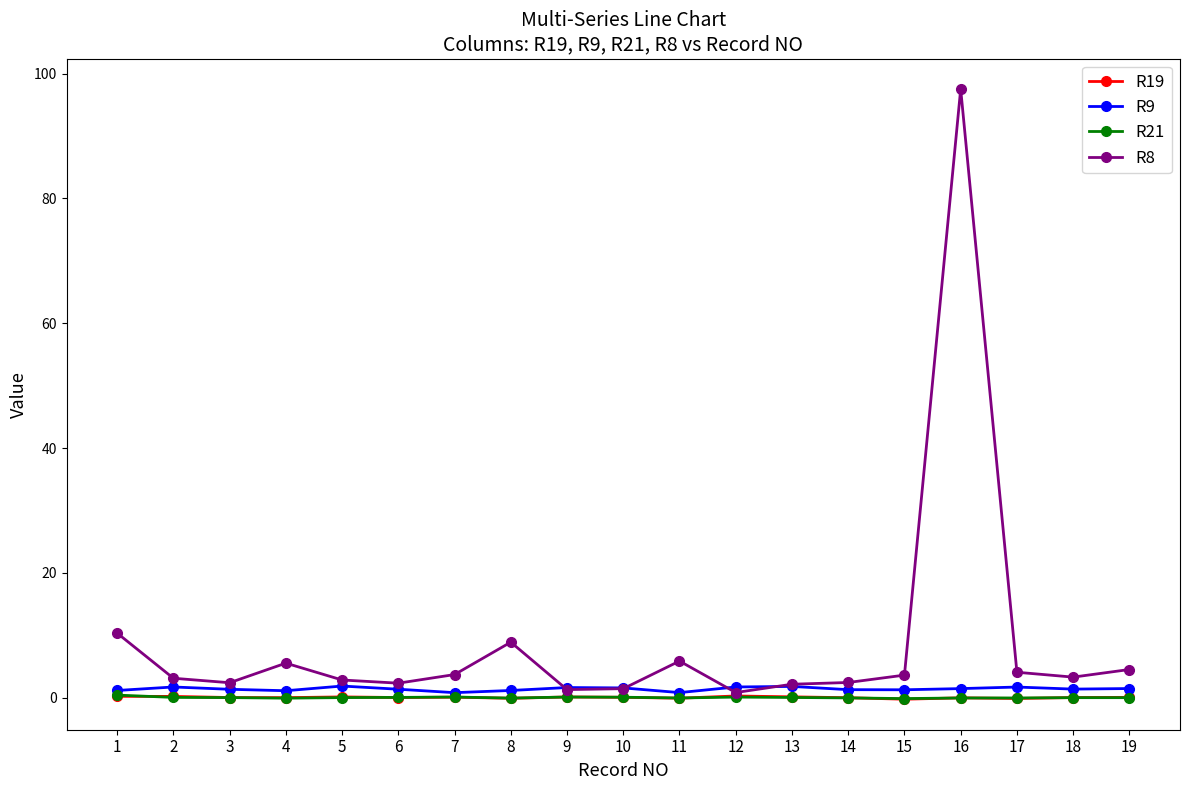

Is the value of R9 at 16 greater than the value of R21 at 14?

Yes